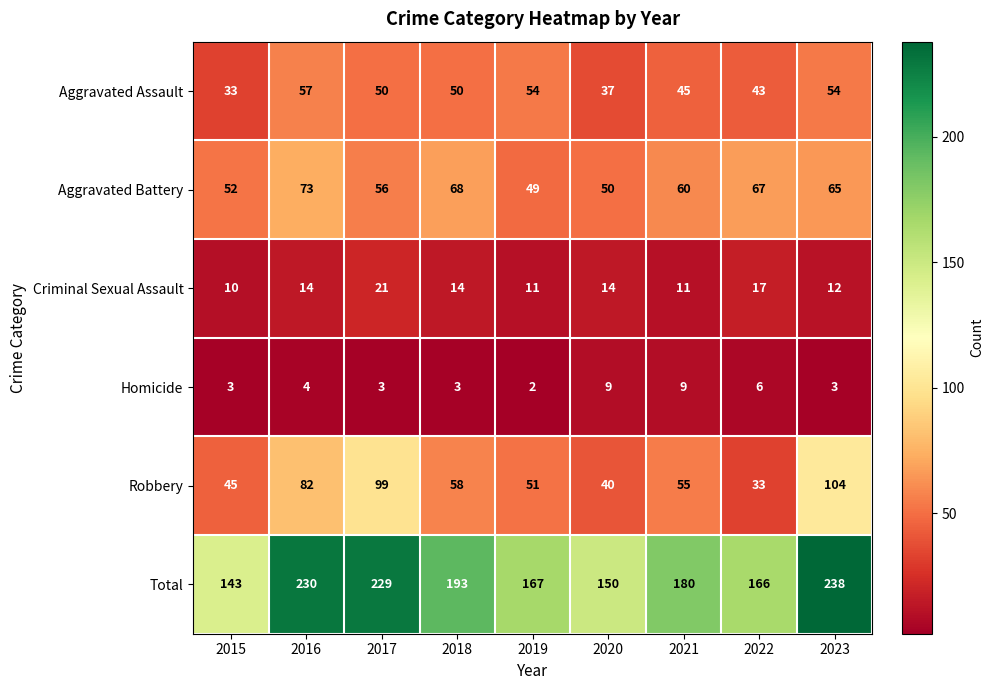

At 2017, list the series in order from smallest to largest.

Homicide, Criminal Sexual Assault, Aggravated Assault, Aggravated Battery, Robbery, Total